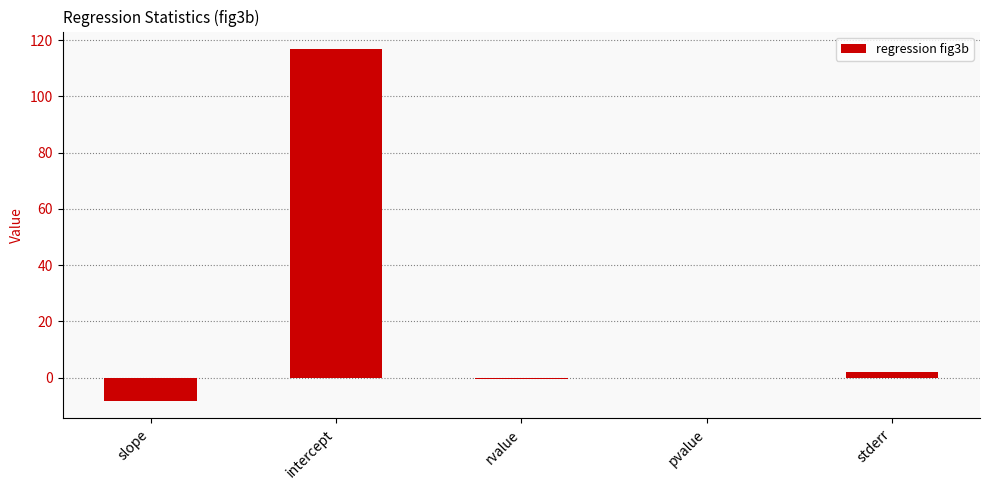

Which category has the highest value across all series?

intercept